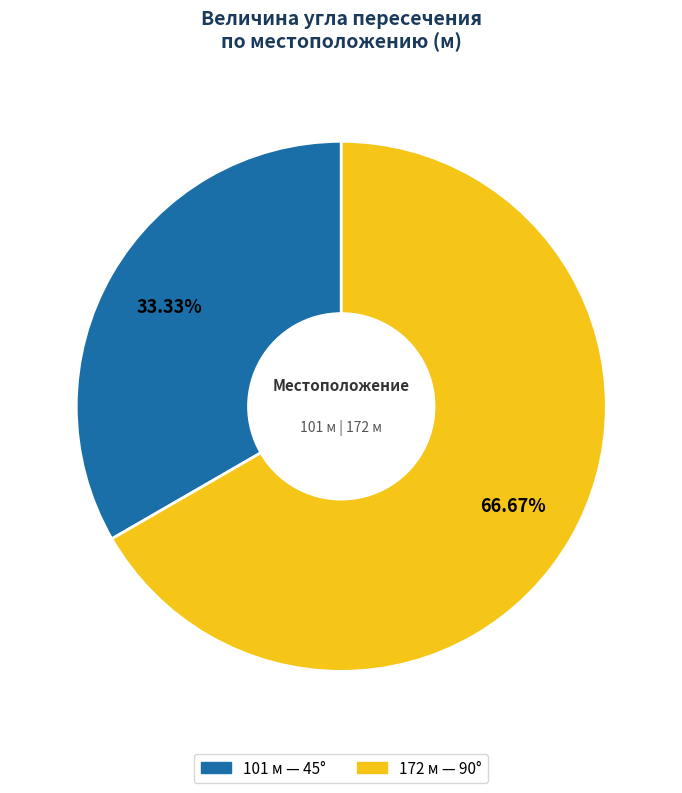

What is the ratio of the value at 172 to the value at 101?

2.0